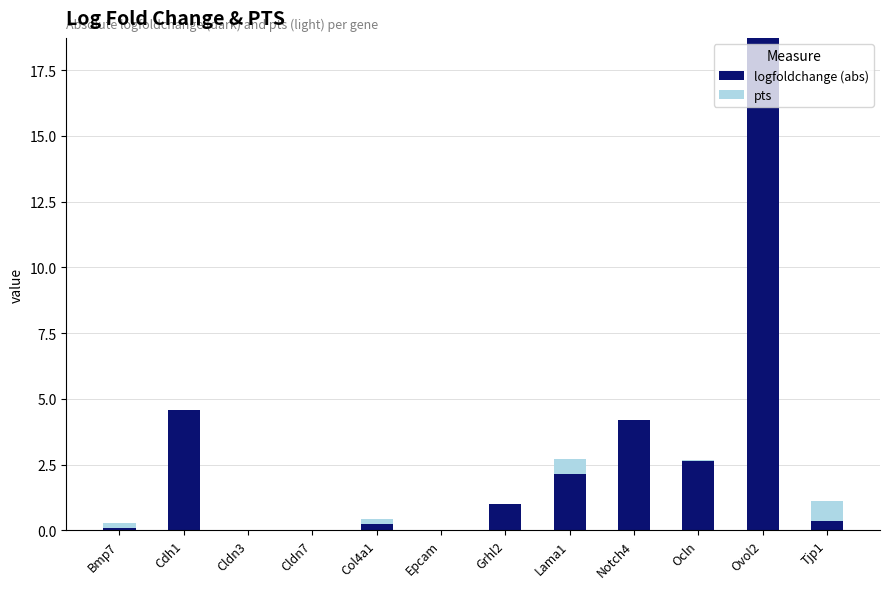

Which category has the highest value in the logfoldchange (abs) series?

Ovol2